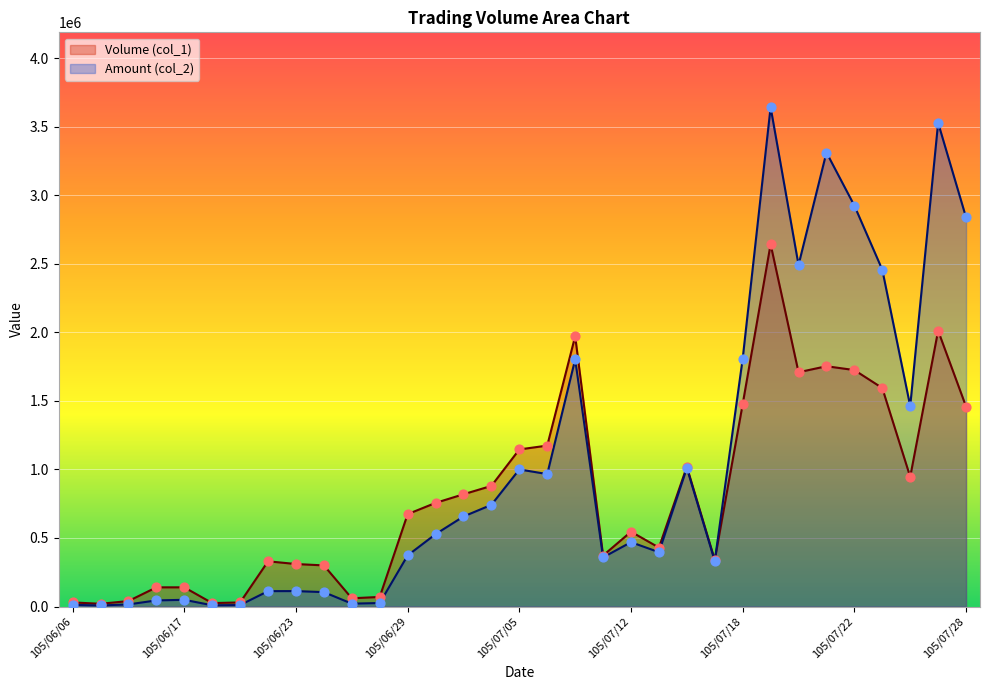

Which series reaches the maximum Y coordinate?

Amount (col_2)